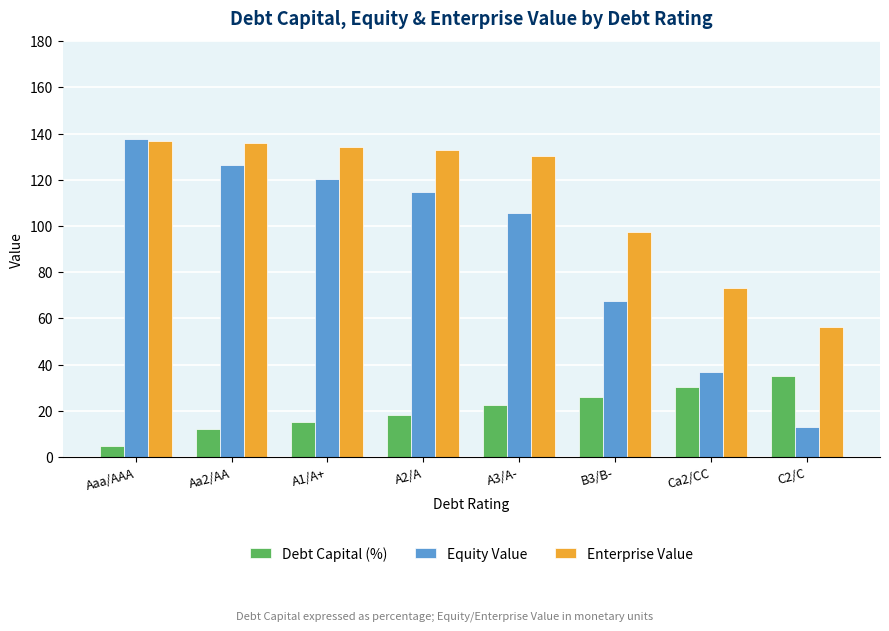

Which series has the largest total across all categories?

Enterprise Value